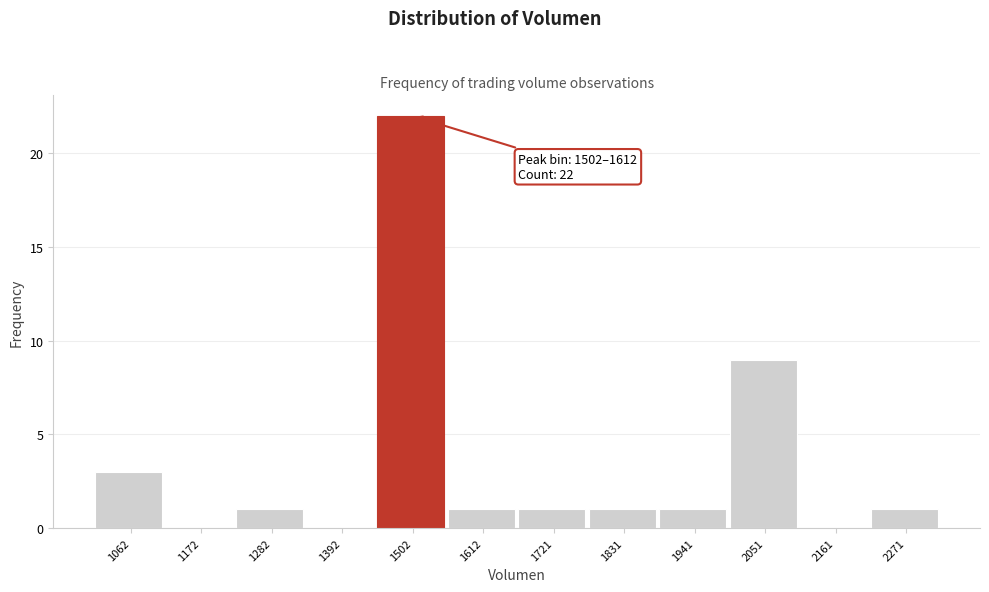

Reading left to right, list all the values displayed in this chart.

1062=3	1172=0	1282=1	1392=0	1502=22	1612=1	1721=1	1831=1	1941=1	2051=9	2161=0	2271=1